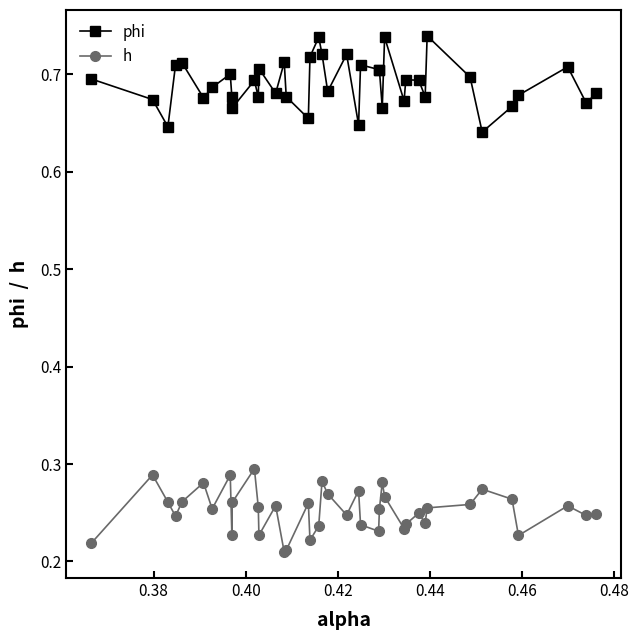

How many phi values are between 0 and 1?

40